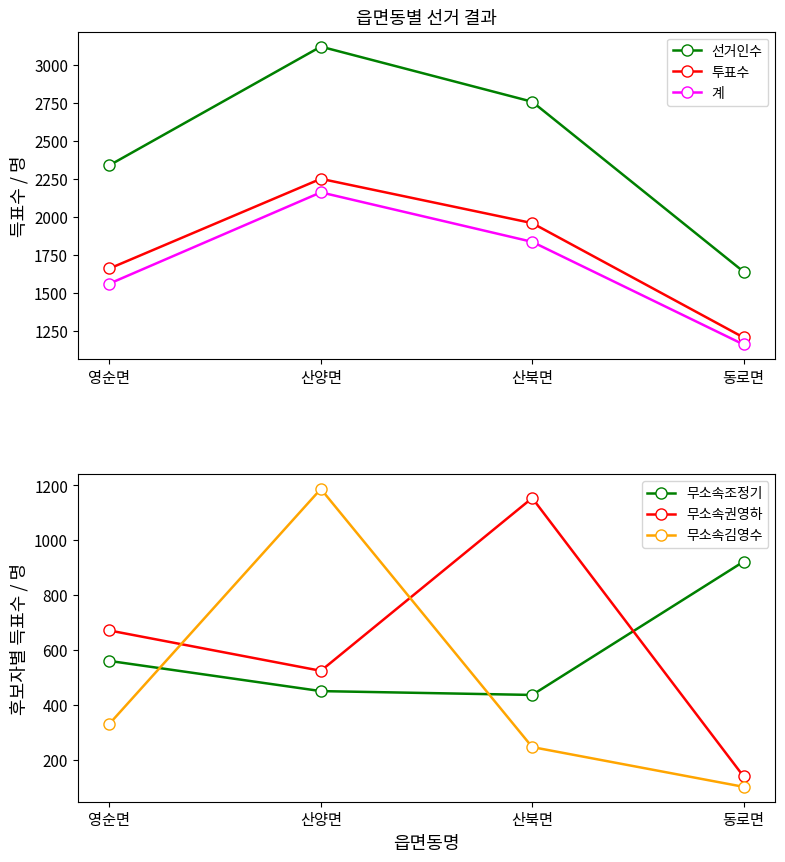

Reading left to right, what are all the values shown in this chart?

선거인수: 영순면=2339	산양면=3118	산북면=2756	동로면=1640
투표수: 영순면=1661	산양면=2250	산북면=1959	동로면=1208
계: 영순면=1562	산양면=2161	산북면=1836	동로면=1162
무소속조정기: 영순면=560	산양면=450	산북면=436	동로면=922
무소속권영하: 영순면=671	산양면=524	산북면=1154	동로면=139
무소속김영수: 영순면=331	산양면=1187	산북면=246	동로면=101